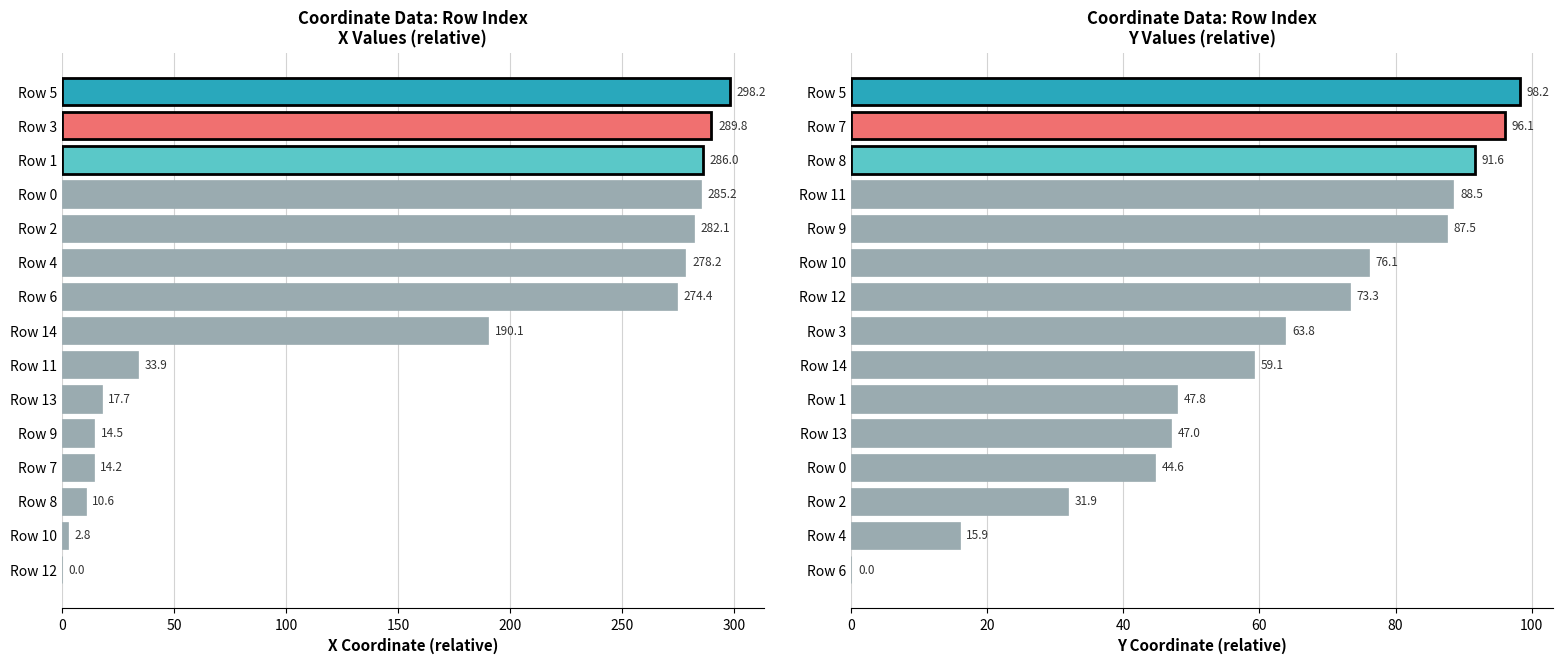

Between 300 and 12, which series saw the biggest shift?

x